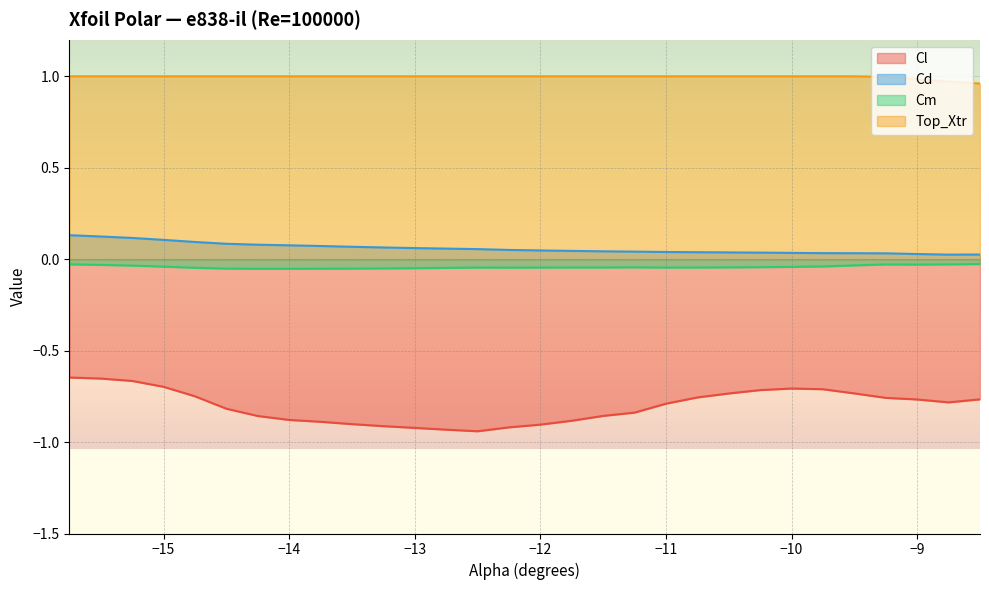

True or false: Cd and Top_Xtr intersect in this chart.

False